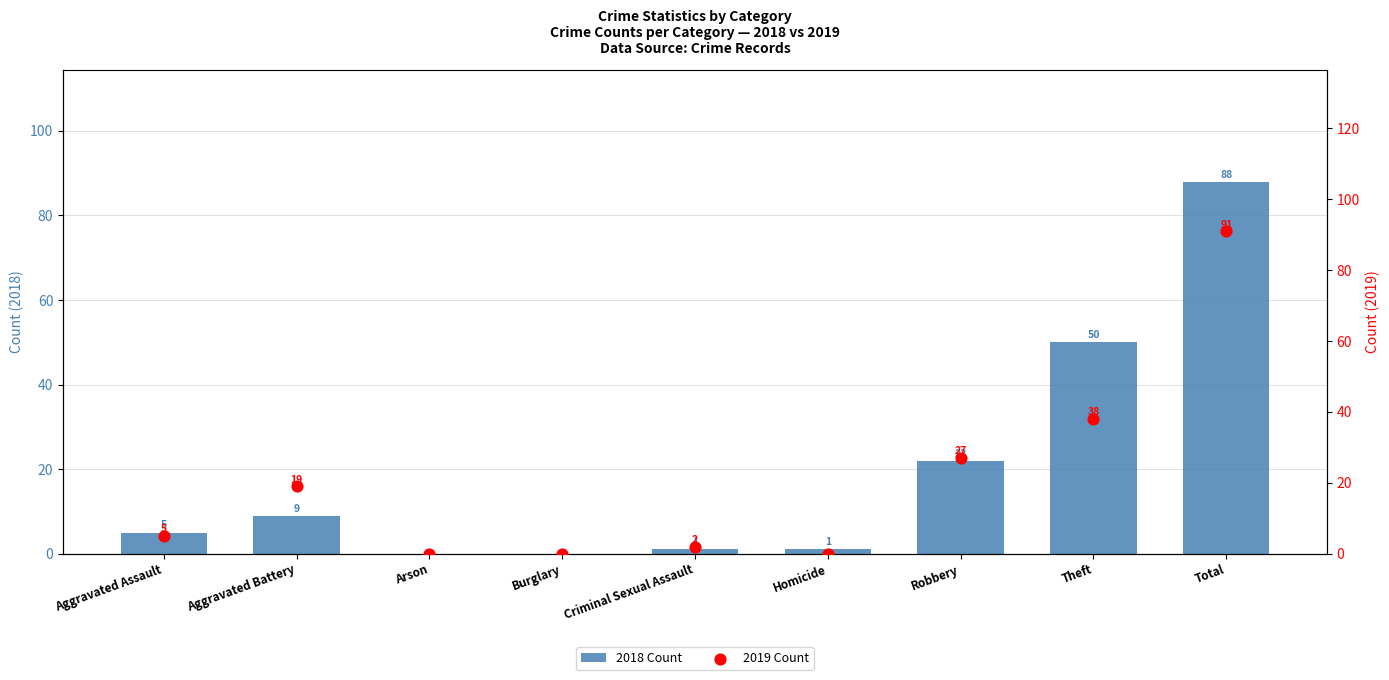

Which series reaches the maximum Y coordinate?

2019 Count